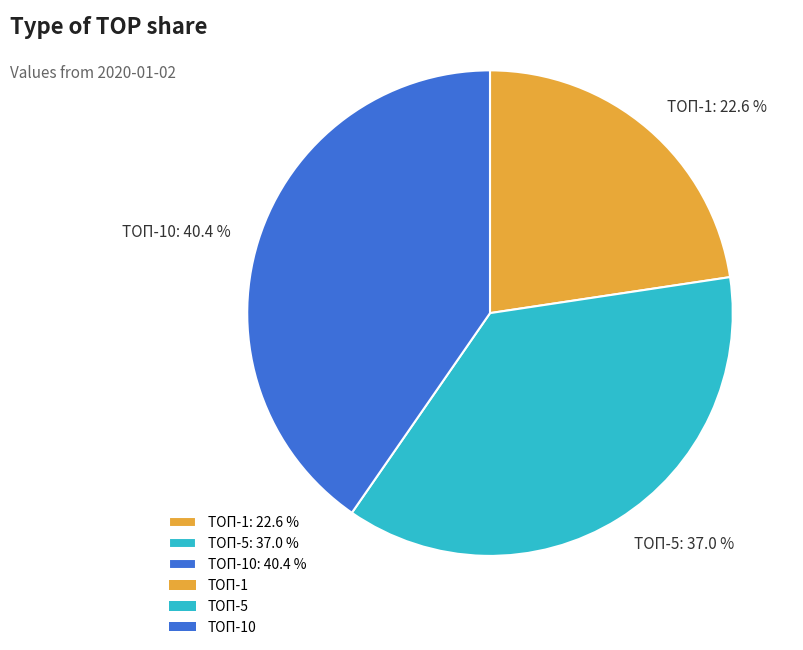

What is the smallest slice in the pie chart?

ТОП-1: 22.6 %